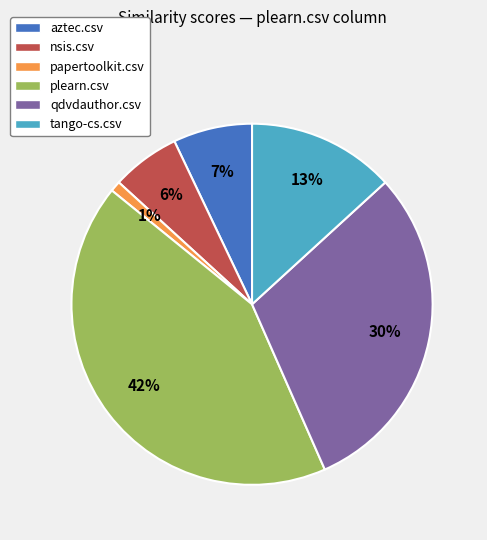

How many slices are in this pie chart?

6